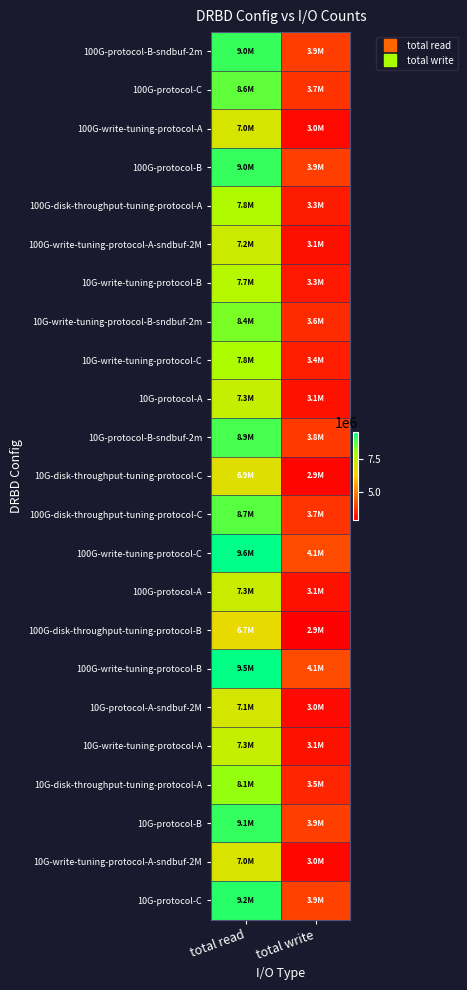

Rank the series at total read from highest to lowest value.

100G-write-tuning-protocol-C, 100G-write-tuning-protocol-B, 10G-protocol-C, 10G-protocol-B, 100G-protocol-B, 100G-protocol-B-sndbuf-2m, 10G-protocol-B-sndbuf-2m, 100G-disk-throughput-tuning-protocol-C, 100G-protocol-C, 10G-write-tuning-protocol-B-sndbuf-2m, 10G-disk-throughput-tuning-protocol-A, 10G-write-tuning-protocol-C, 100G-disk-throughput-tuning-protocol-A, 10G-write-tuning-protocol-B, 10G-write-tuning-protocol-A, 10G-protocol-A, 100G-protocol-A, 100G-write-tuning-protocol-A-sndbuf-2M, 10G-protocol-A-sndbuf-2M, 100G-write-tuning-protocol-A, 10G-write-tuning-protocol-A-sndbuf-2M, 10G-disk-throughput-tuning-protocol-C, 100G-disk-throughput-tuning-protocol-B